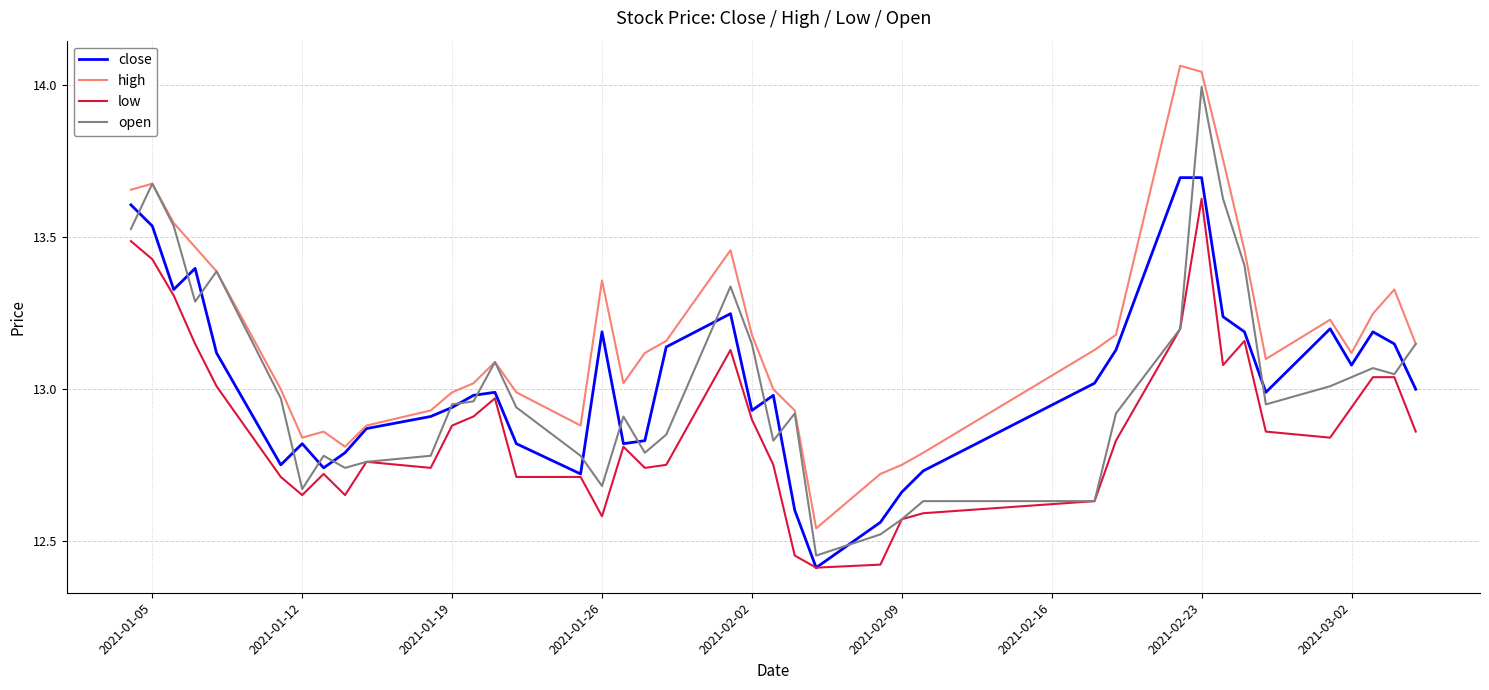

True or false: low and high cross at least once.

False